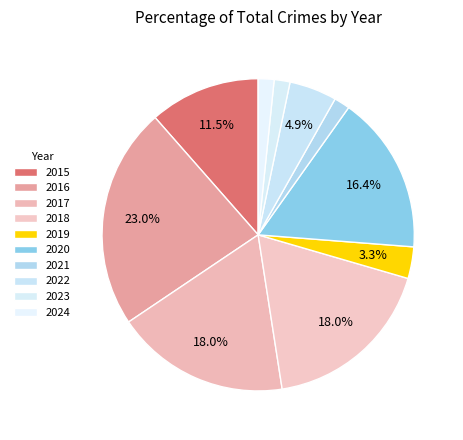

How many segments does this pie chart have?

10